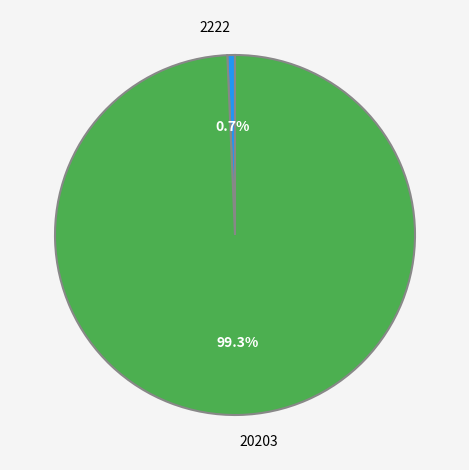

Does any single category account for the majority?

Yes